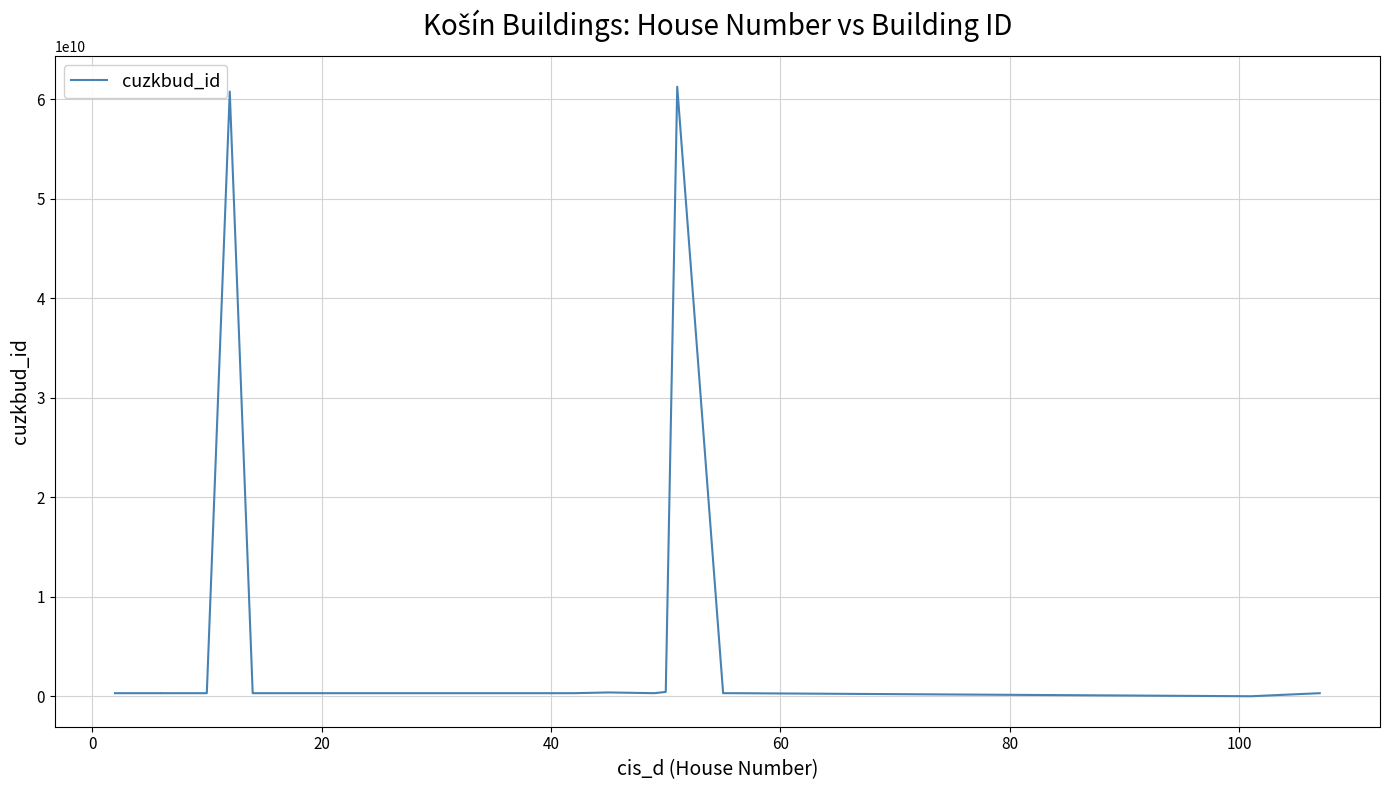

What is the maximum value shown in the chart?

61243780010